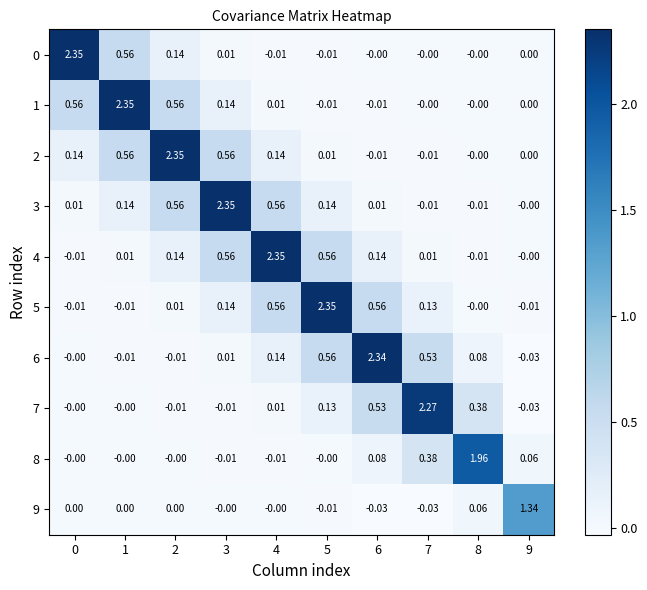

Is the value of 3 at 9 greater than the value of 0 at 0?

No